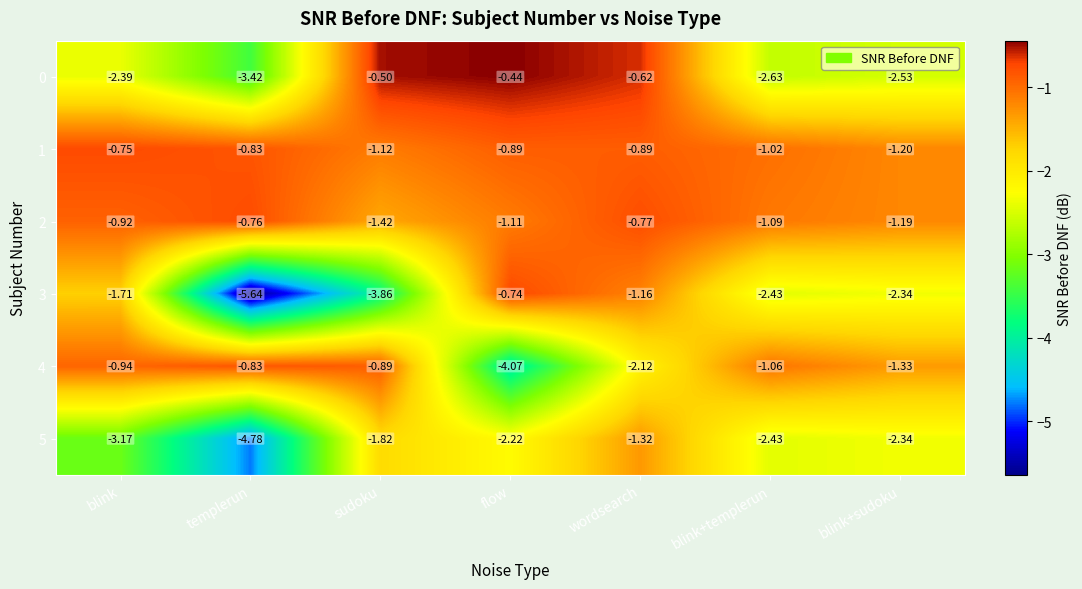

At which label is 1 closest to 0?

blink